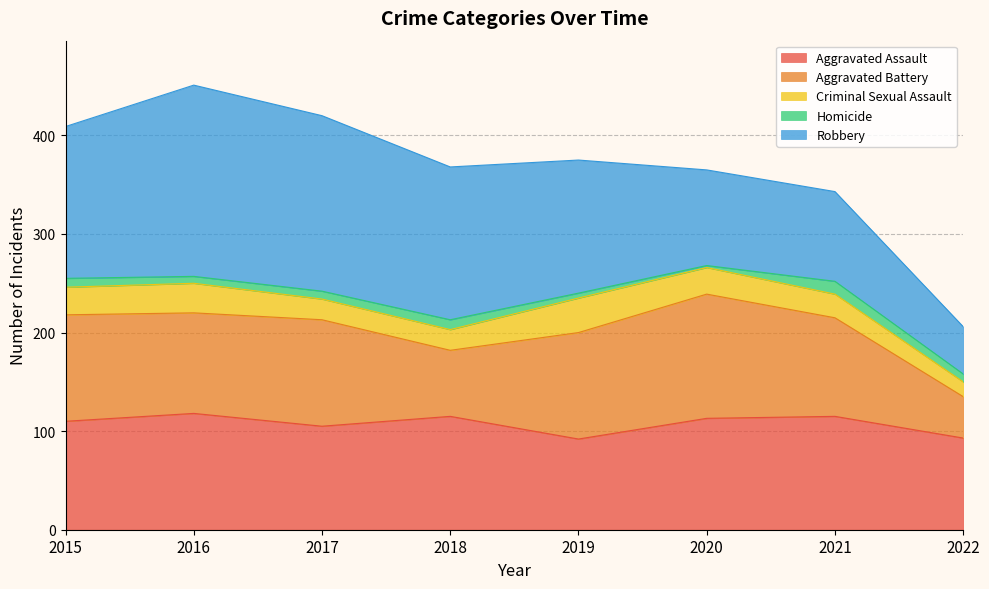

True or false: Aggravated Battery has more than 0 interior local peaks.

True